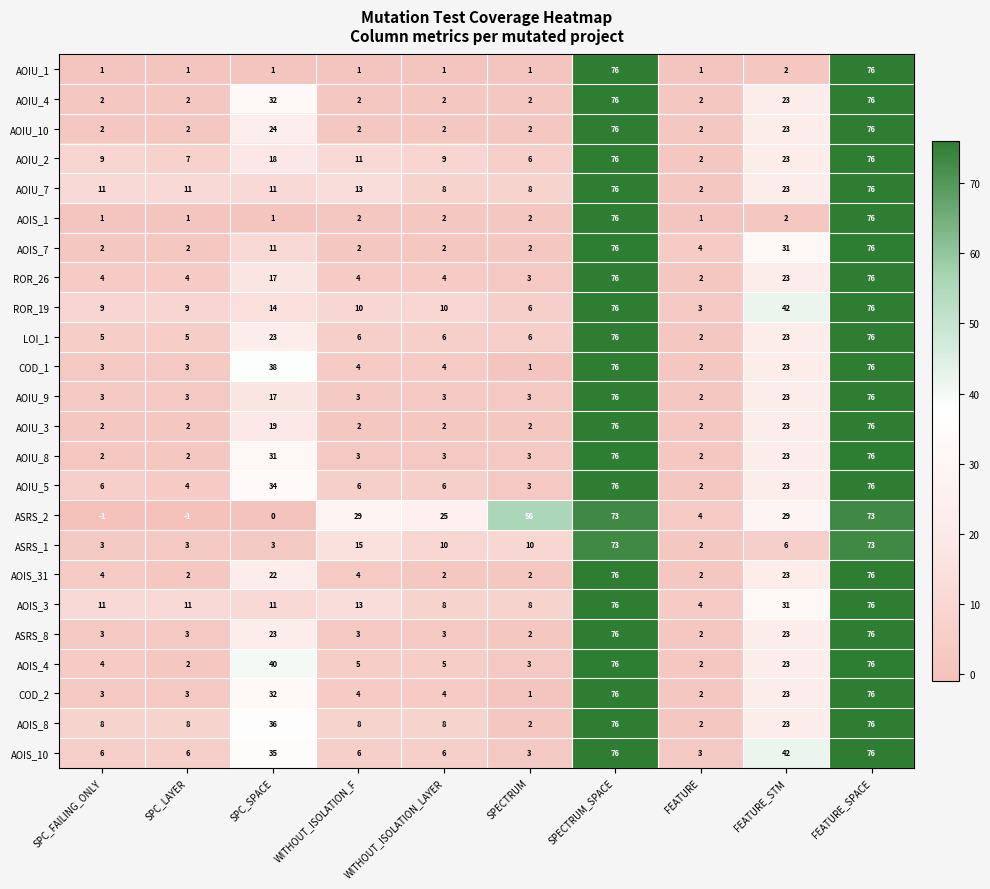

What is the spread (max minus min) of values at SPC_LAYER?

12